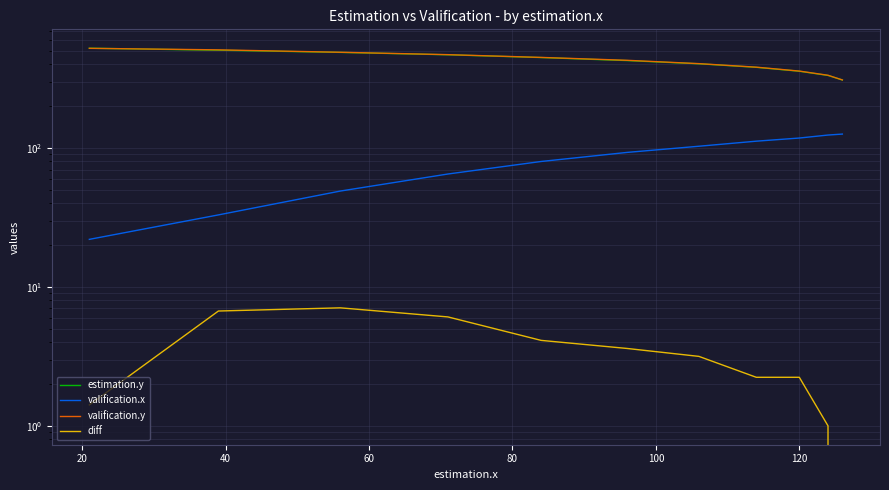

Where is estimation.y nearest to the value 416?

100